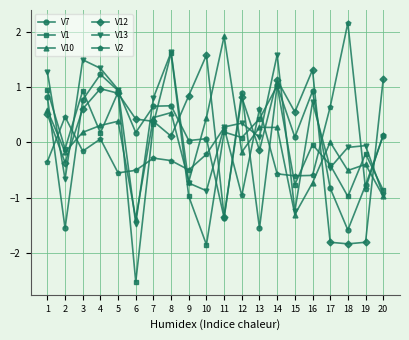

True or false: V13 has more than 2 interior local peaks.

True